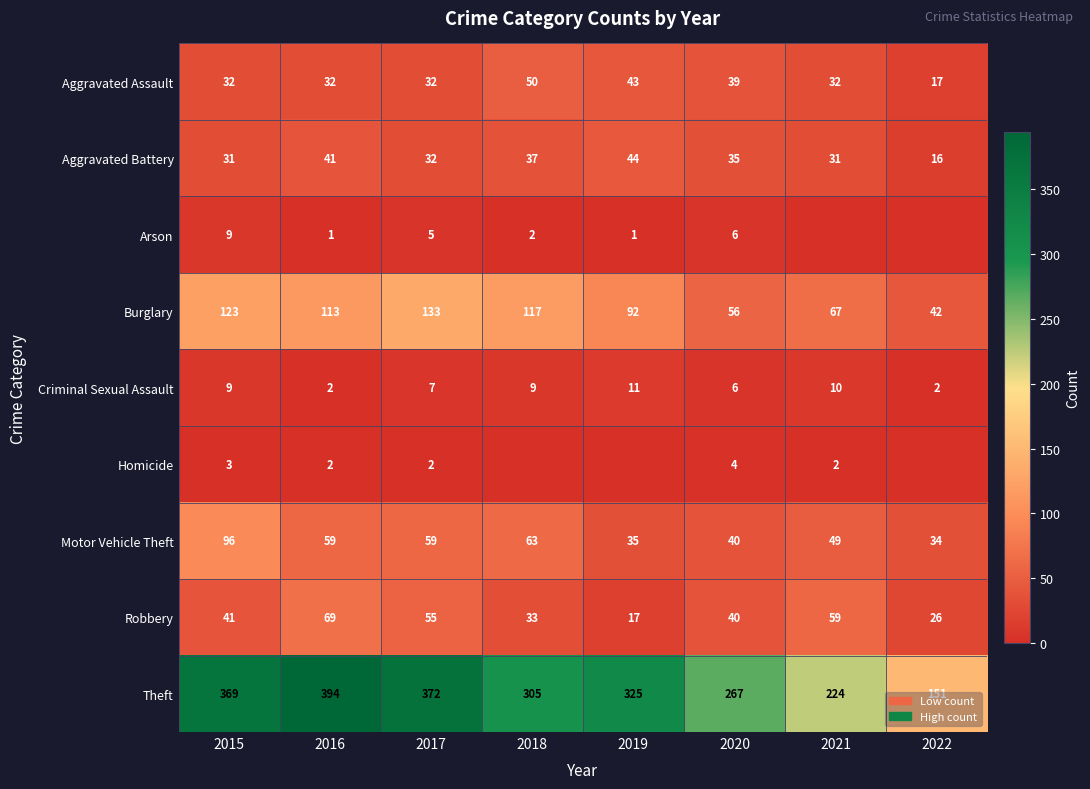

The value of Aggravated Battery at 2017 is 32. True or false?

True